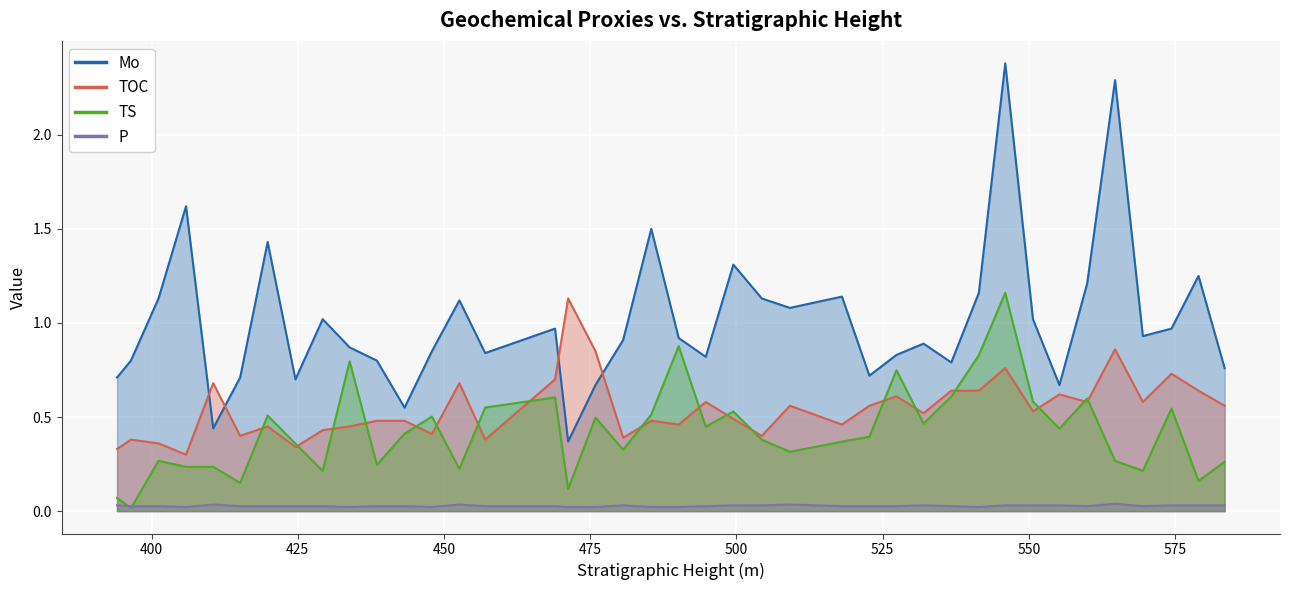

Count the number of categories in the chart.

40